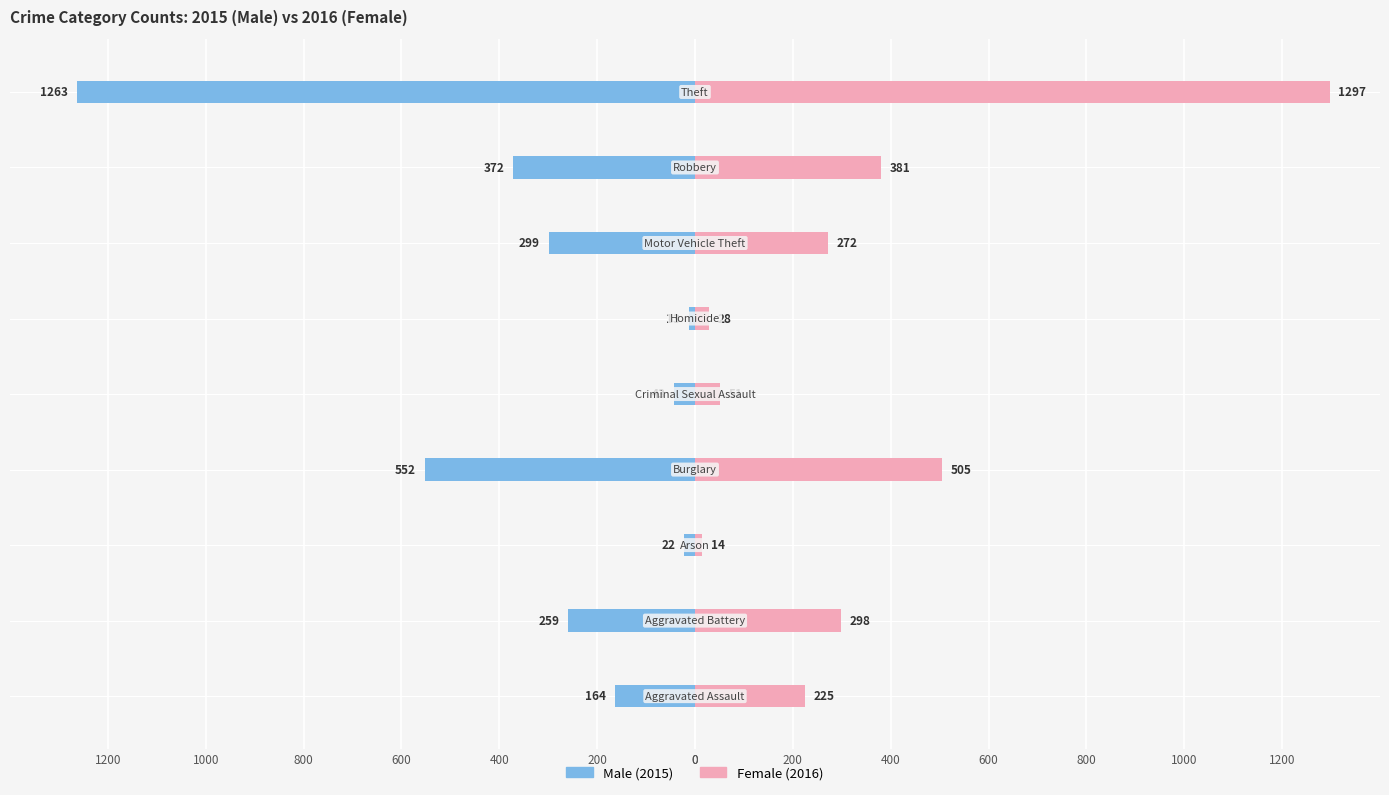

How many bars are there in total?

18